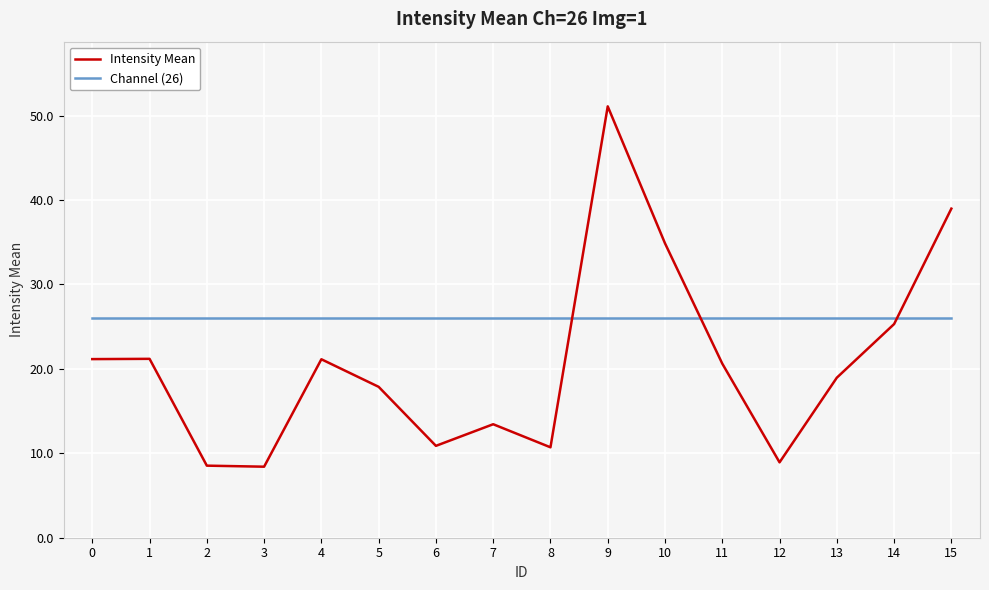

What is the spread (max minus min) of values at 12?

17.1